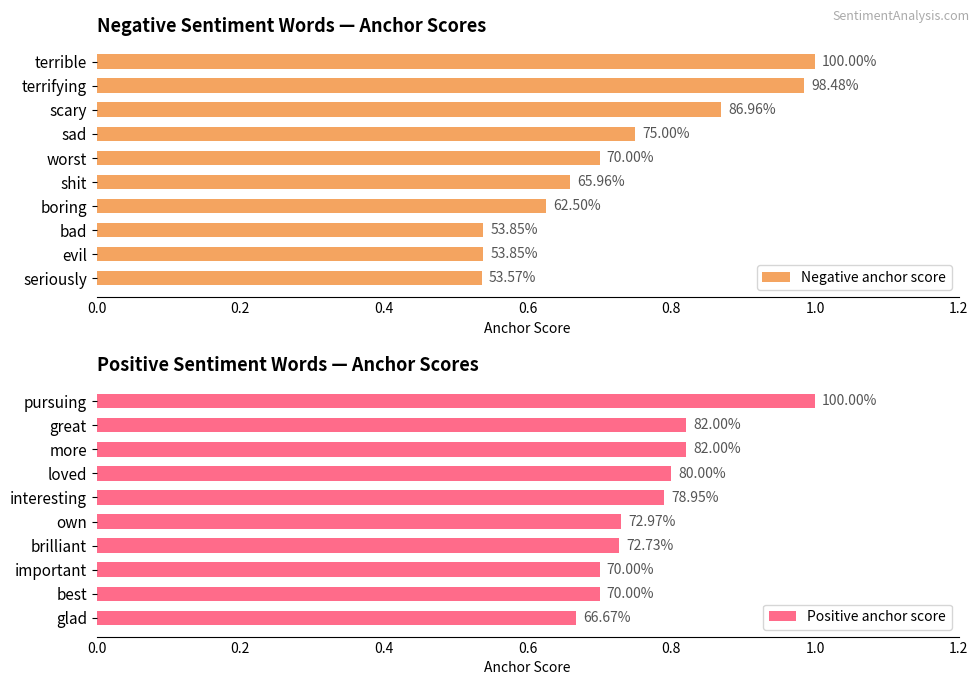

Rank the series by their average value, from highest to lowest.

Positive anchor score, Negative anchor score